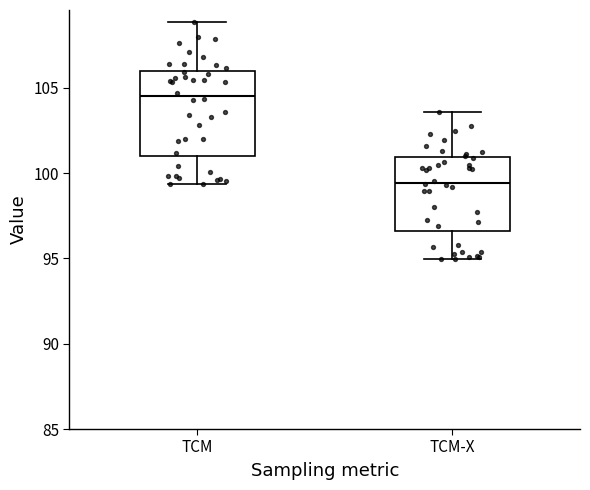

Where is the upper edge of the box for TCM-X on the y-axis? The values are not printed on the chart, so give them approximately, as read against the axis.

101.0